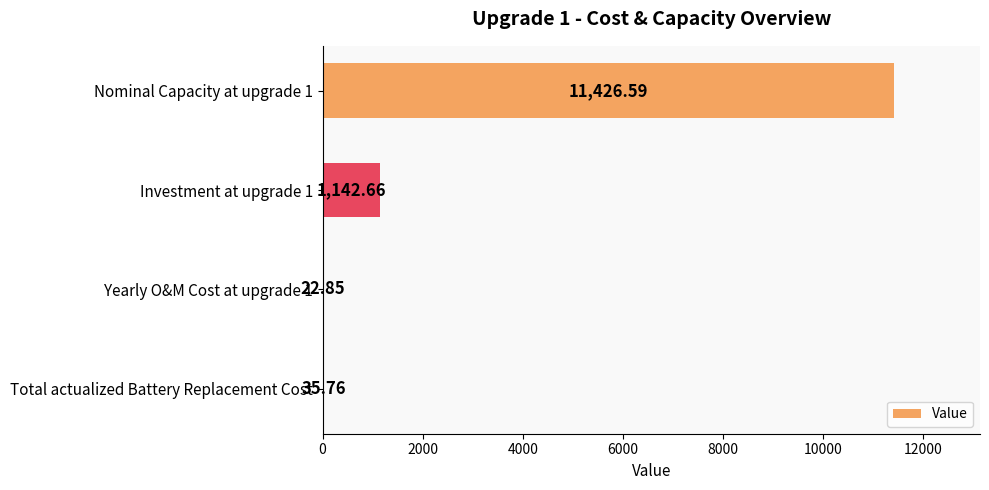

How many categories are shown in the chart?

4